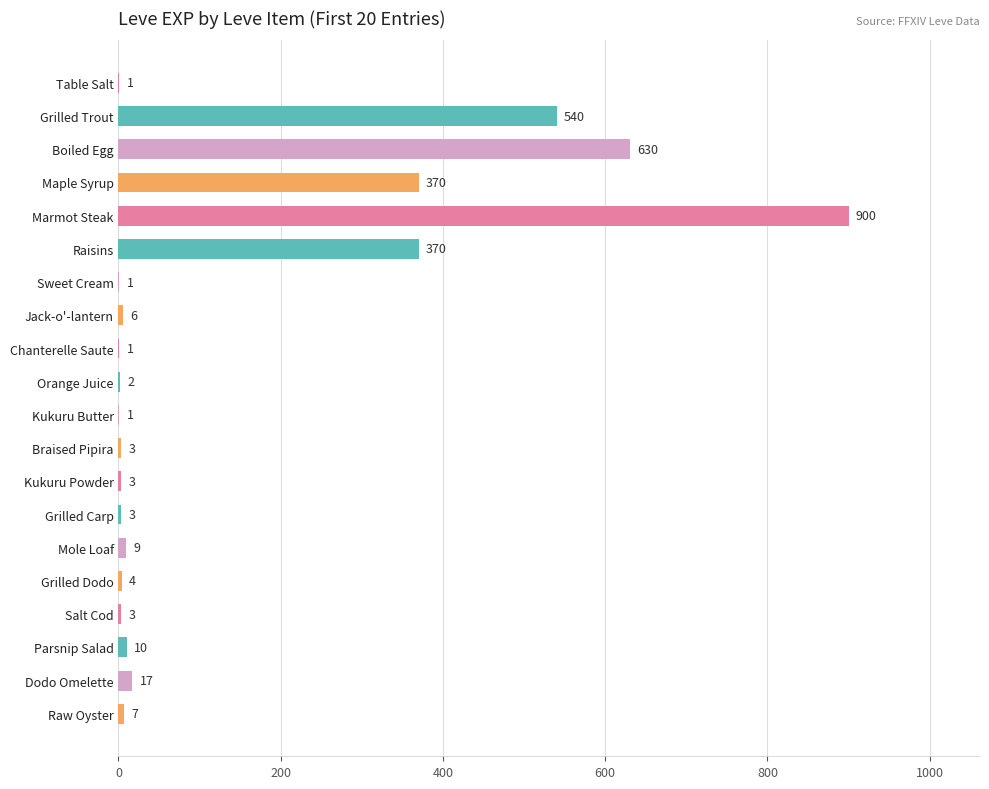

Which label corresponds to the largest value in the chart?

Marmot Steak